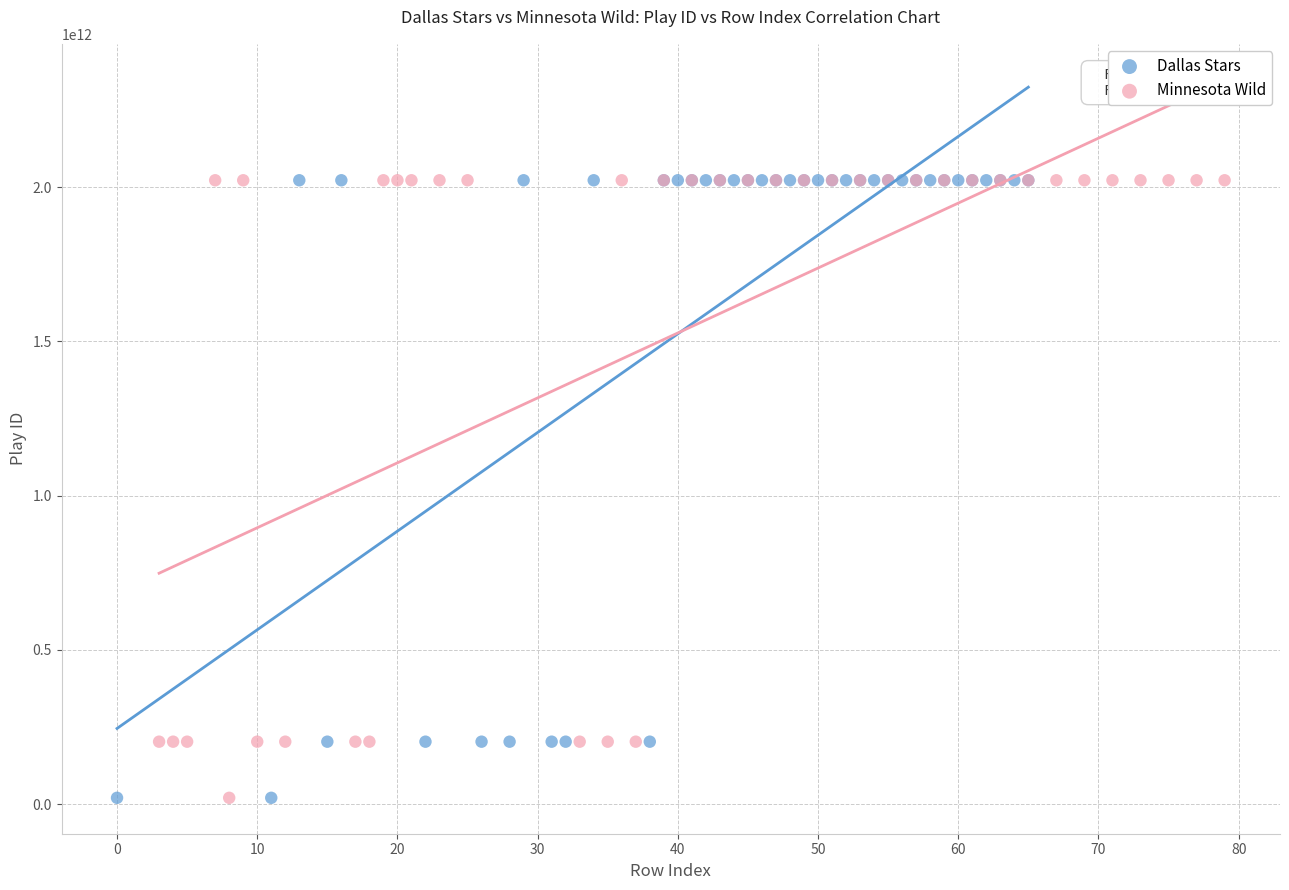

What are all the series names shown in the legend?

Dallas Stars, Minnesota Wild